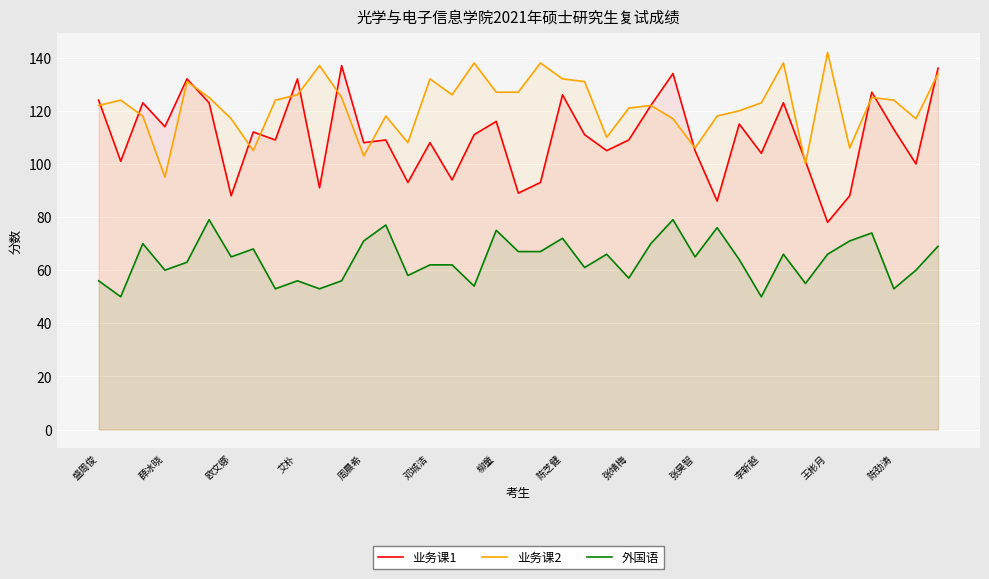

What is the label of the 33rd point from the left?

32